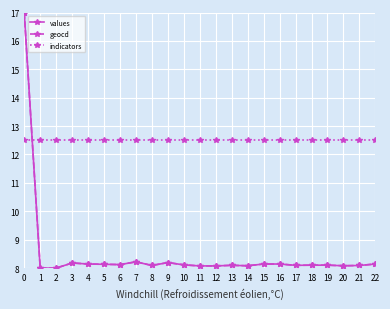

What is the difference between the geocd values at 4 and 12?

0.1